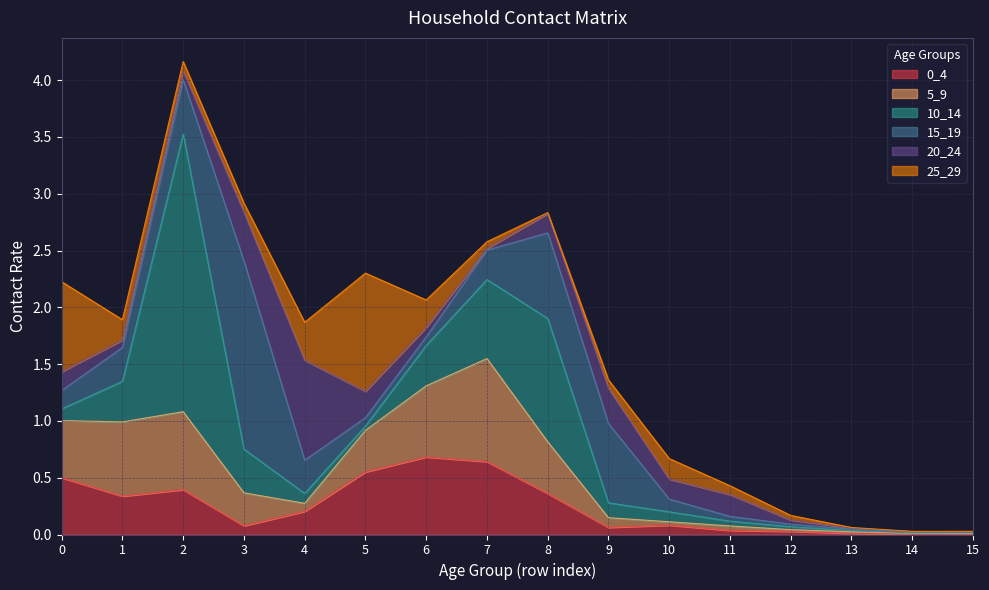

Reading left to right, transcribe all the data shown in this chart.

0_4: 0.5	0.3	0.4	0.1	0.2	0.6	0.7	0.6	0.4	0.1	0.1	0.0	0.0	0.0	0.0	0.0
5_9: 0.5	0.7	0.7	0.3	0.1	0.4	0.6	0.9	0.5	0.1	0.0	0.0	0.0	0.0	0.0	0.0
10_14: 0.1	0.4	2.4	0.4	0.1	0.0	0.4	0.7	1.1	0.1	0.1	0.0	0.0	0.0	0.0	0.0
15_19: 0.2	0.3	0.5	1.7	0.3	0.1	0.1	0.3	0.8	0.7	0.1	0.0	0.0	0.0	0.0	0.0
20_24: 0.2	0.1	0.1	0.4	0.9	0.2	0.1	0.0	0.2	0.3	0.2	0.2	0.0	0.0	0.0	0.0
25_29: 0.8	0.2	0.1	0.1	0.3	1.0	0.2	0.1	0.0	0.1	0.2	0.1	0.0	0.0	0.0	0.0